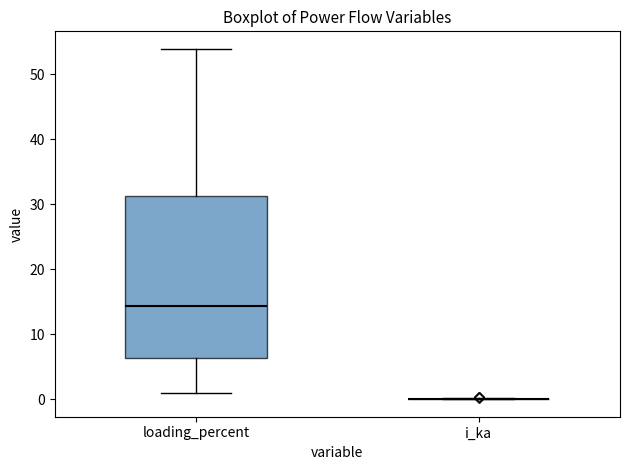

Reading left to right, read every box against the y-axis: the position of its median line, the range the box covers, and the ends of its whiskers. The values are not printed on the chart, so give them approximately, as read against the axis.

loading_percent: median 14, box 6 to 31, whiskers 1 to 54
i_ka: box collapsed to a line at 0, whiskers 0 to 0